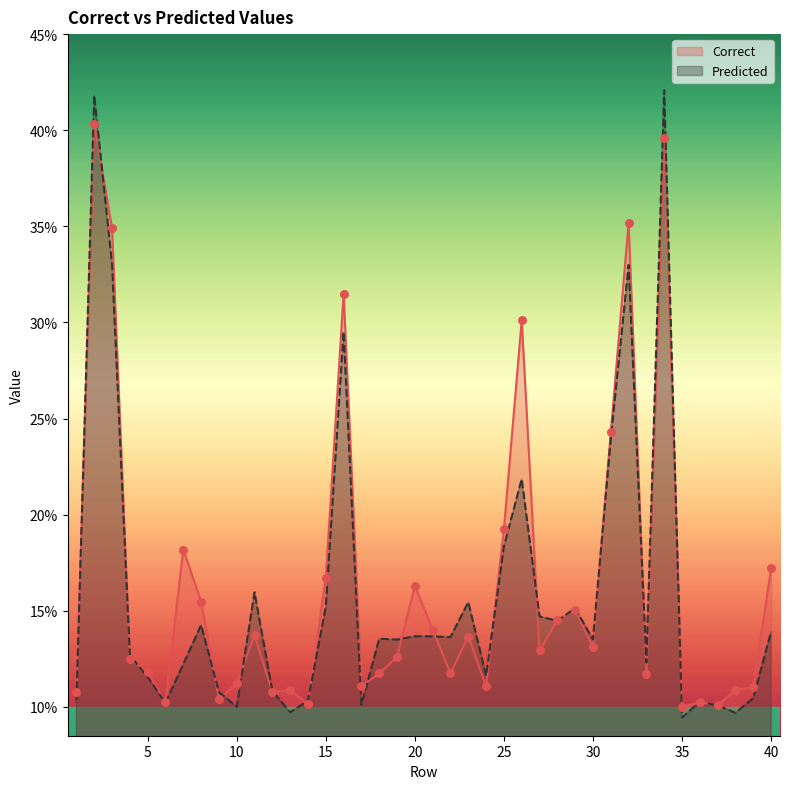

Which series reaches the maximum Y coordinate?

Predicted